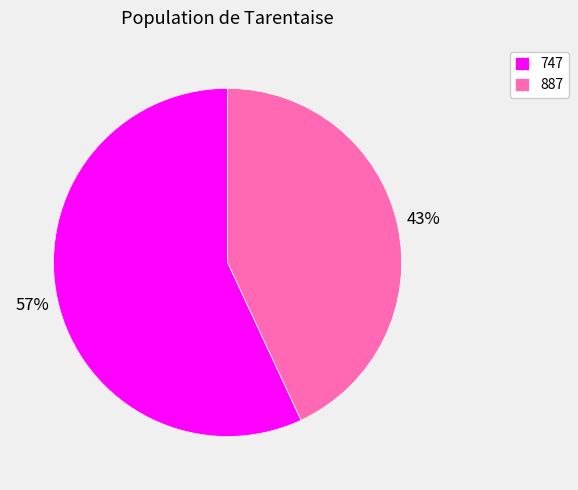

How many slices are in this pie chart?

2